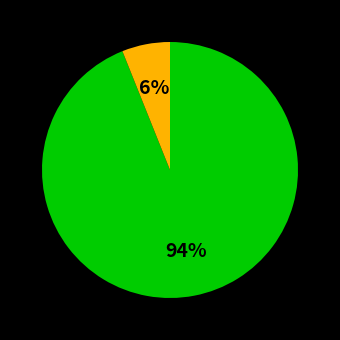

Is there any slice that represents more than half of the pie?

Yes